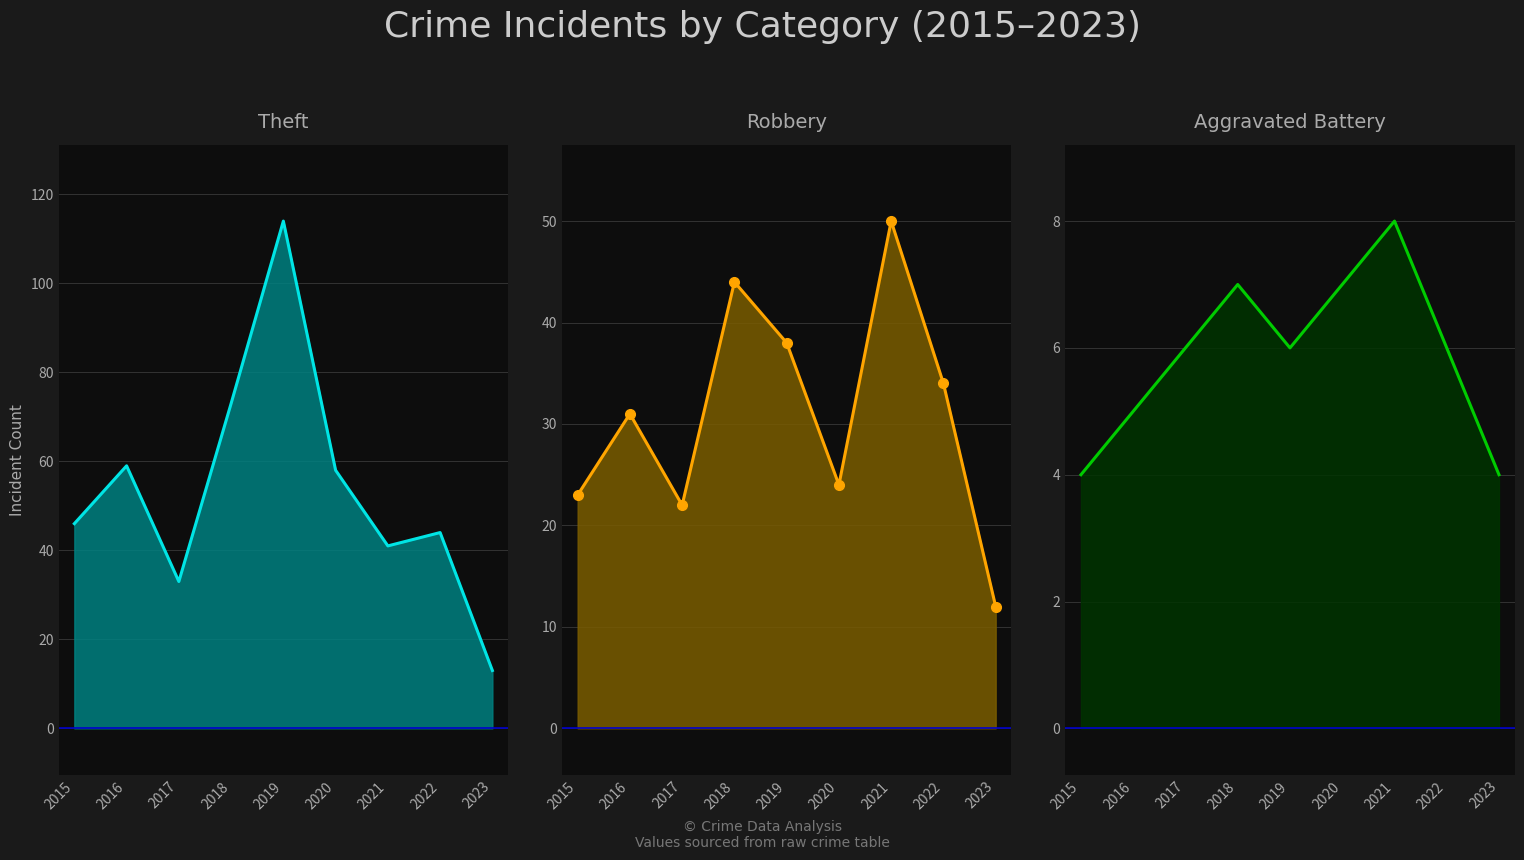

What is the difference between the maximum and second lowest values in the Robbery line series?

28